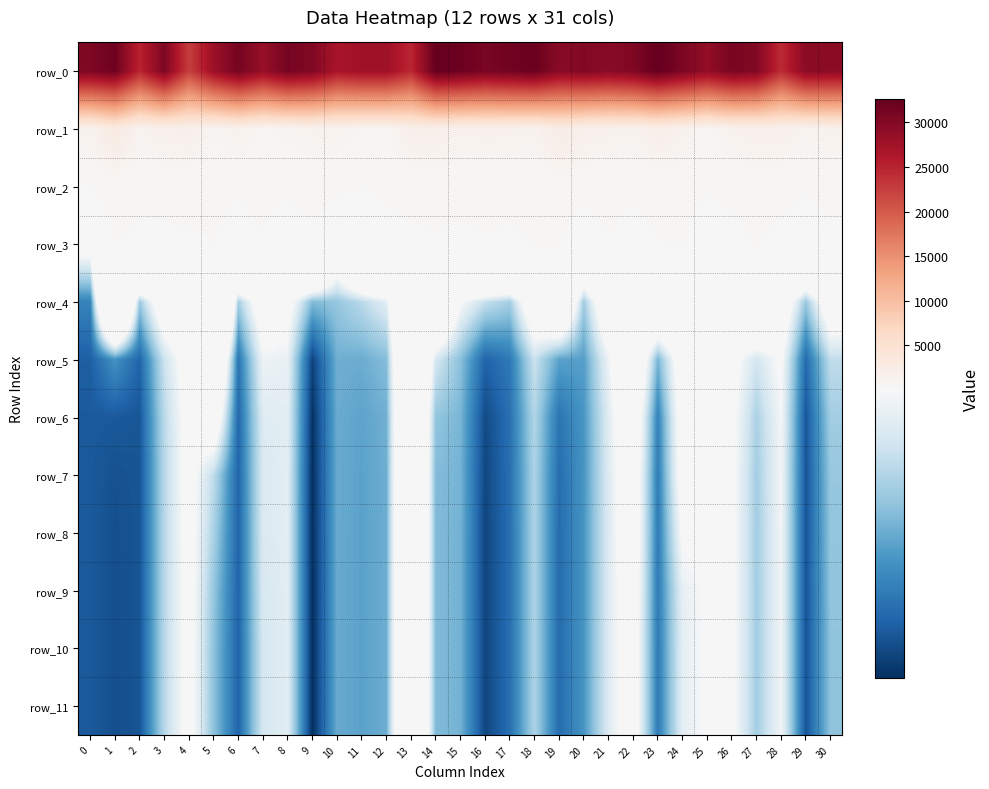

Between 24 and 13, which is larger?

24